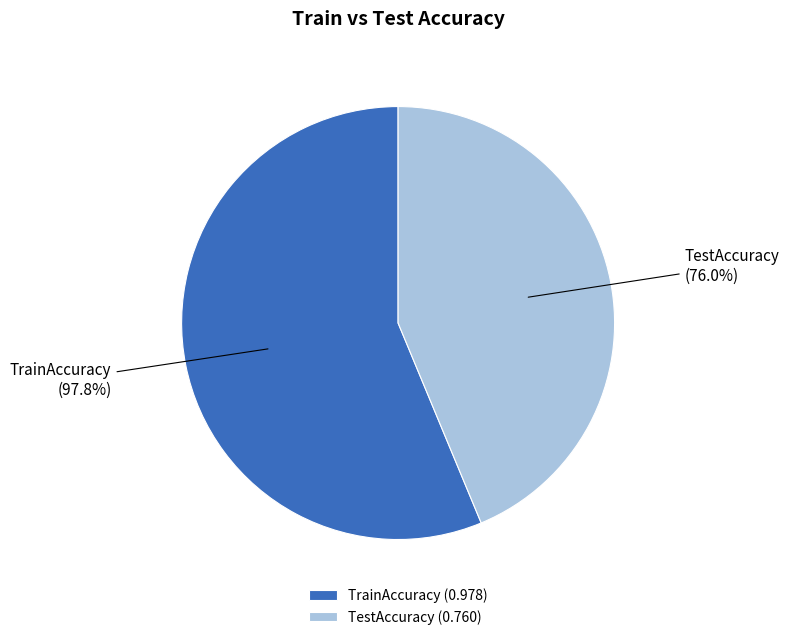

What percentage do TestAccuracy and TrainAccuracy together represent?

100.0%